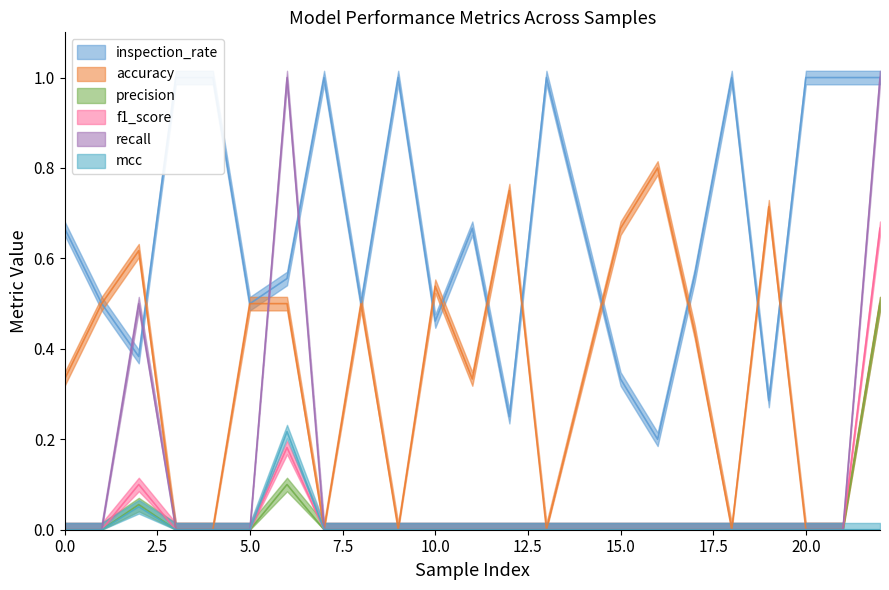

How many values in the accuracy series exceed 0?

14